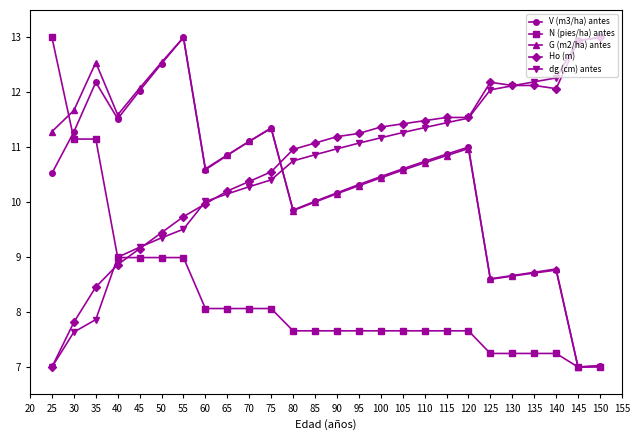

Where do G (m2/ha) antes and Ho (m) first cross each other?

75 and 80